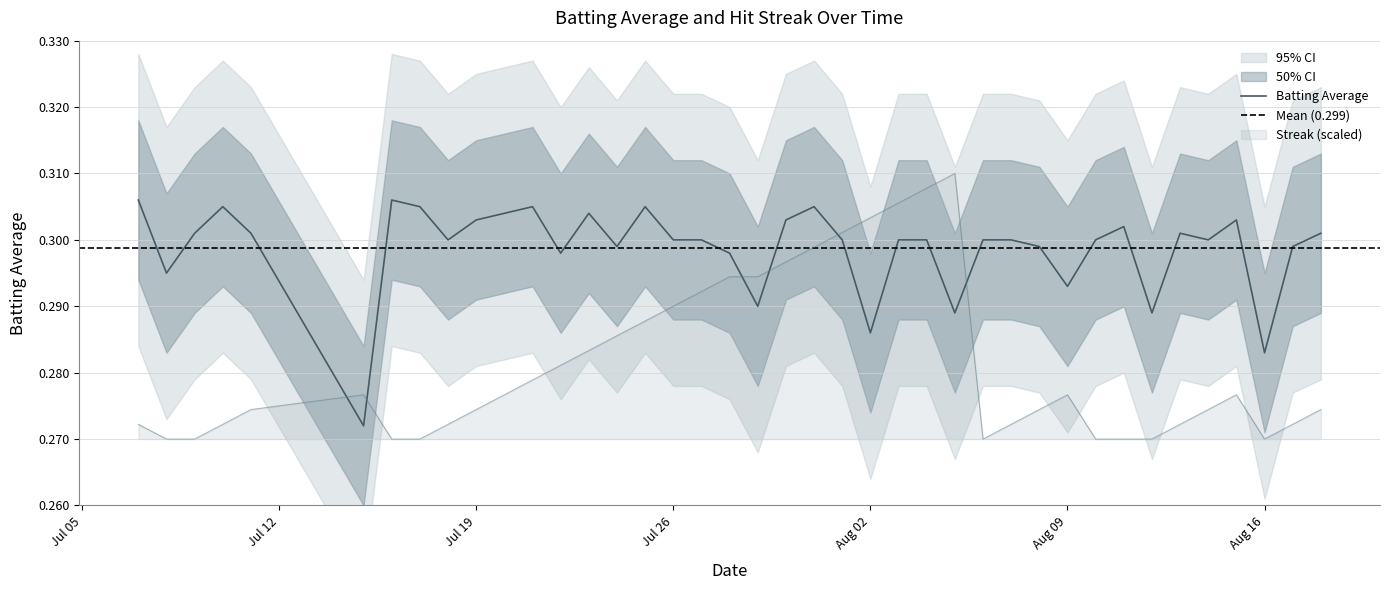

How many times do Streak (scaled) and Batting Average cross each other?

6